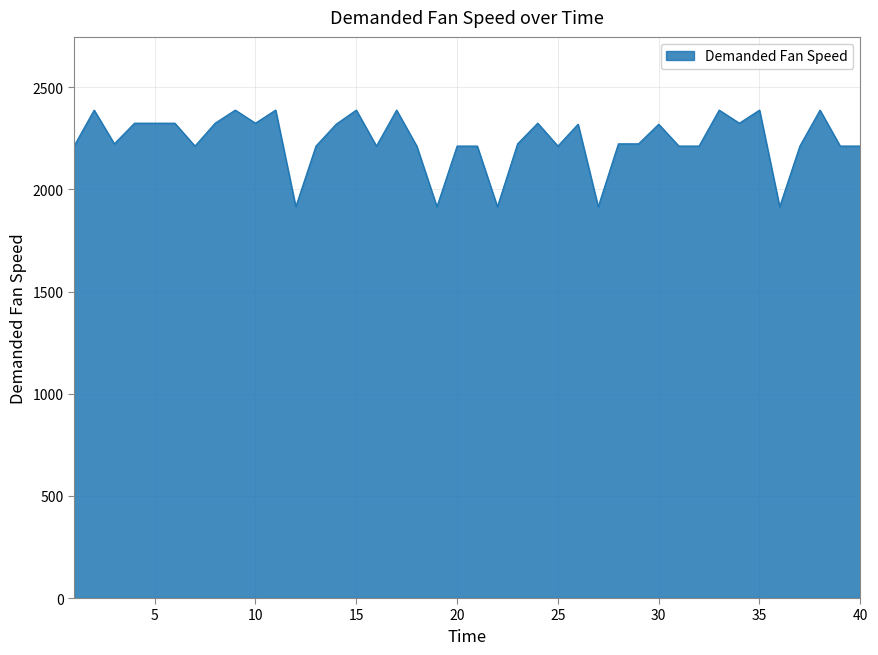

What is the greatest value displayed?

2388